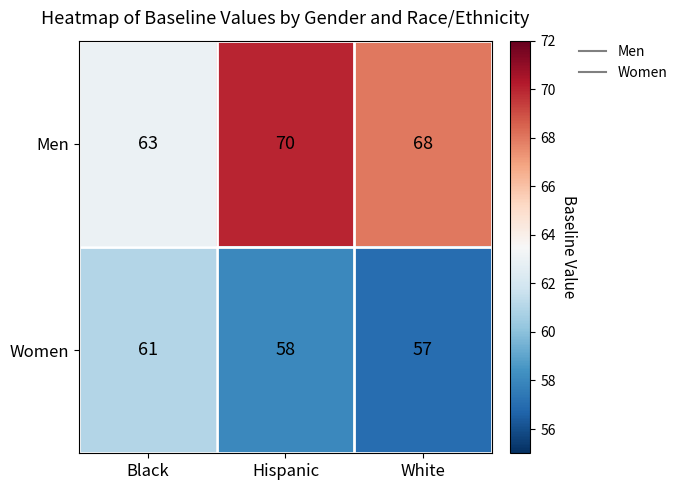

Where is Men nearest to the value 66?

White